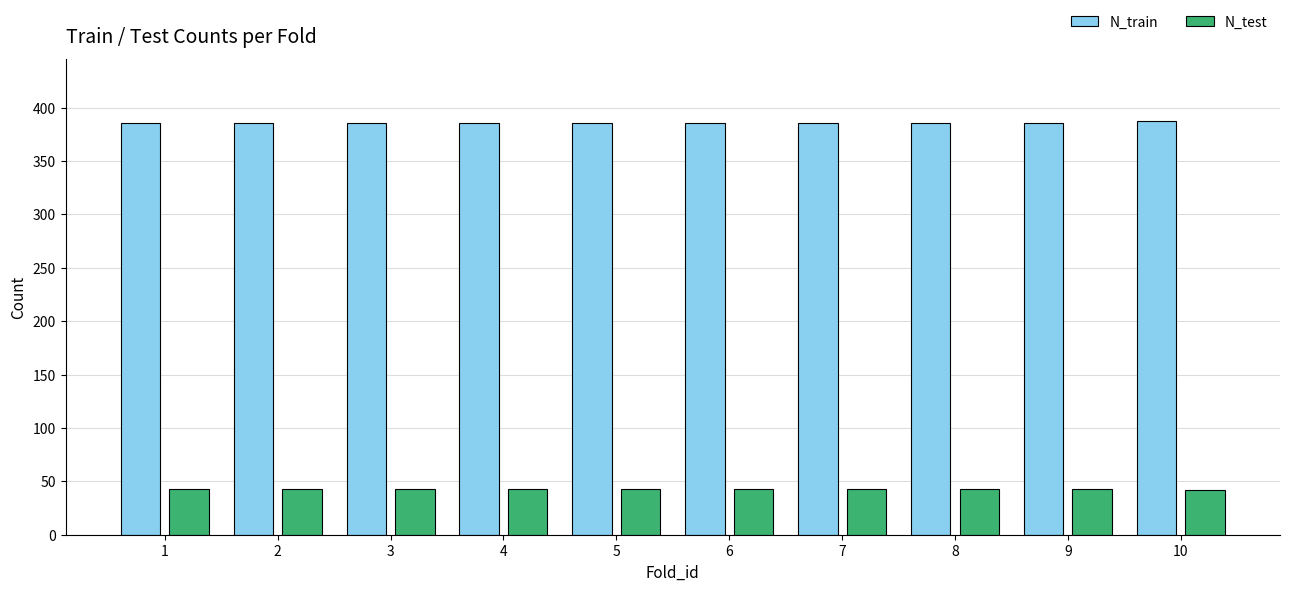

How many bars are there in total?

20